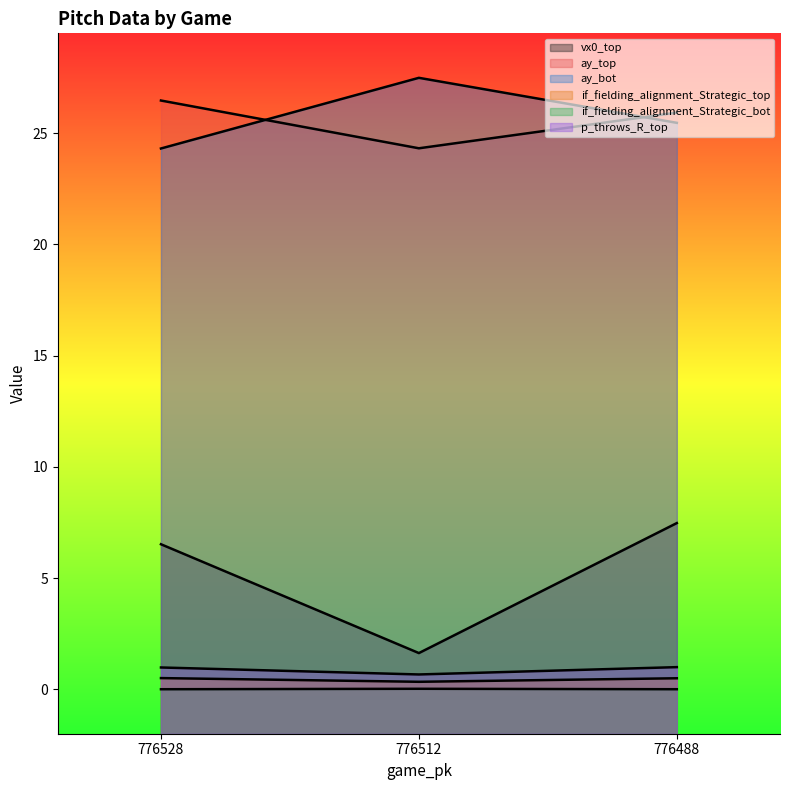

Which series has the widest spread of values?

vx0_top